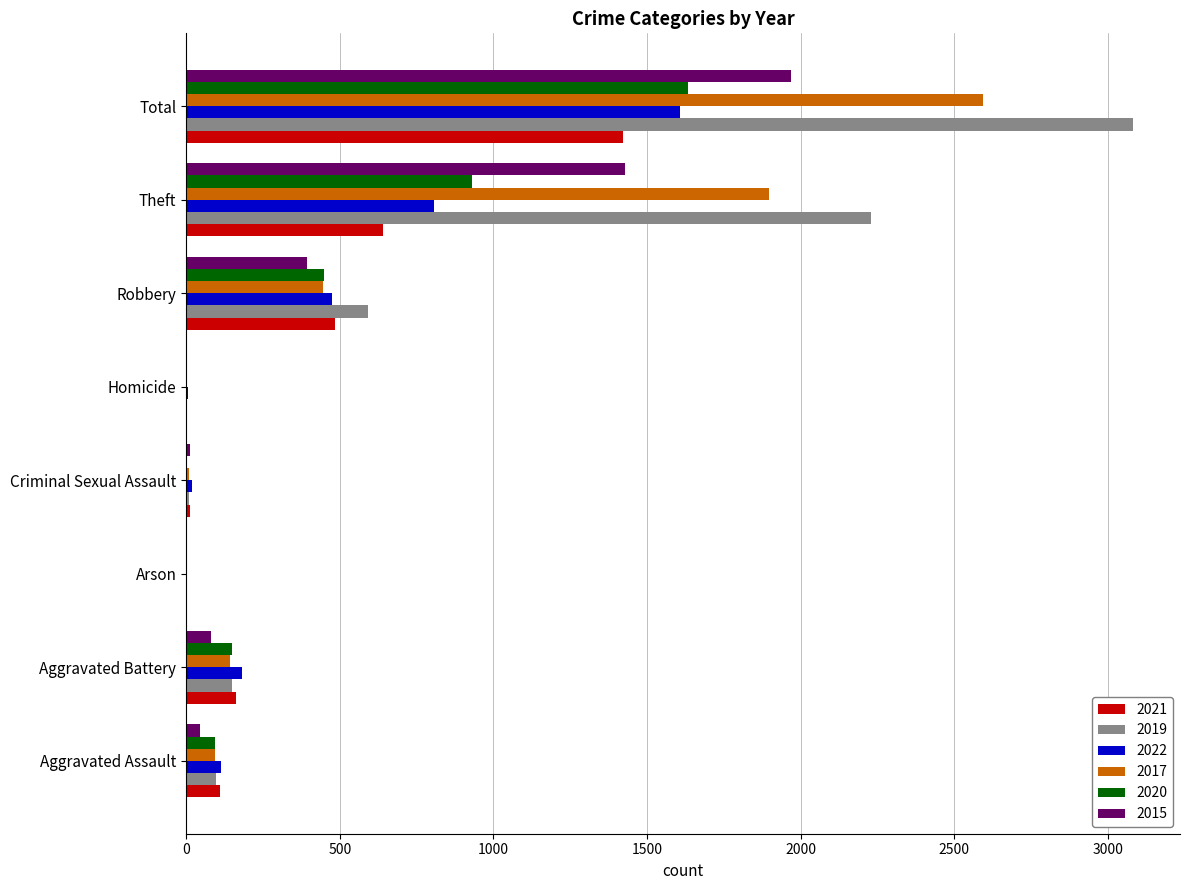

What is the total value across all series at Robbery?

2841